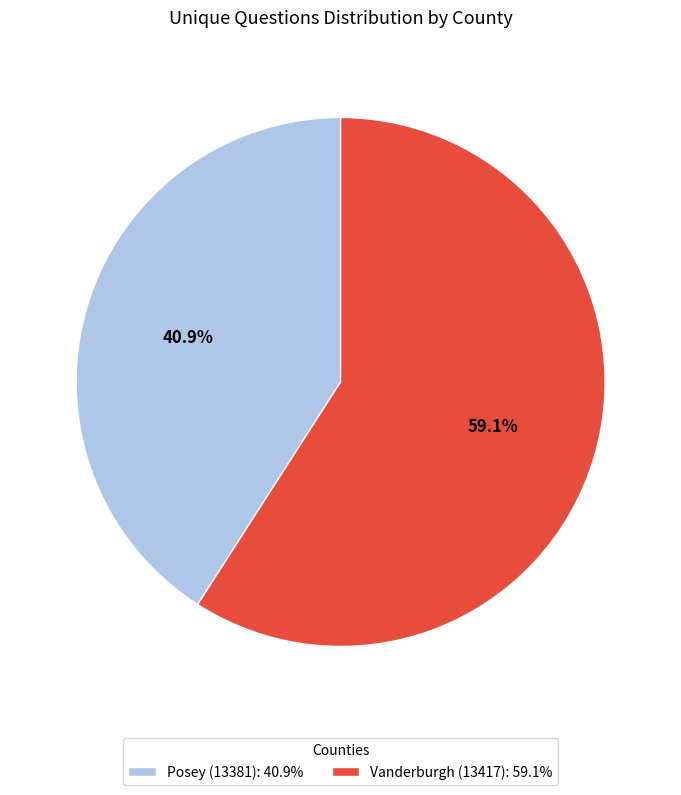

Which category has the biggest portion of the pie?

Vanderburgh (13417)